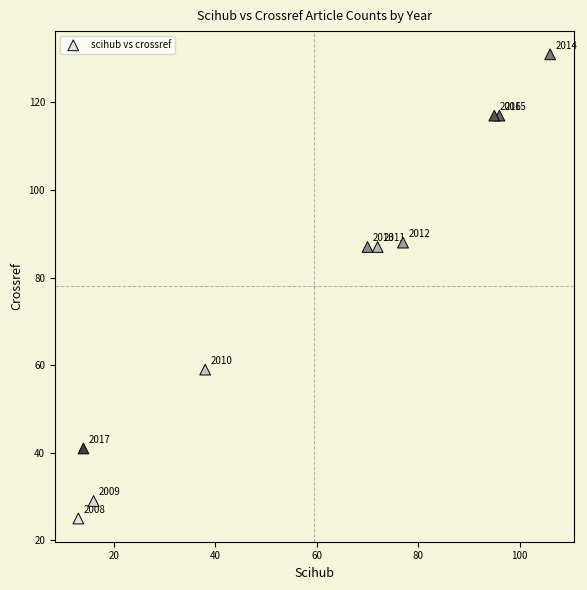

What Y value in the scatter plot is closest to 78?

87